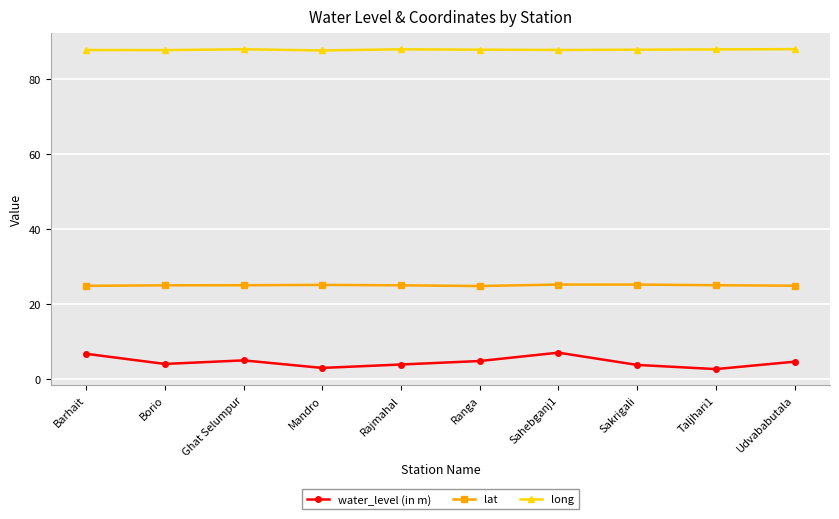

Is it true that lat equals 25.0 at Rajmahal?

True